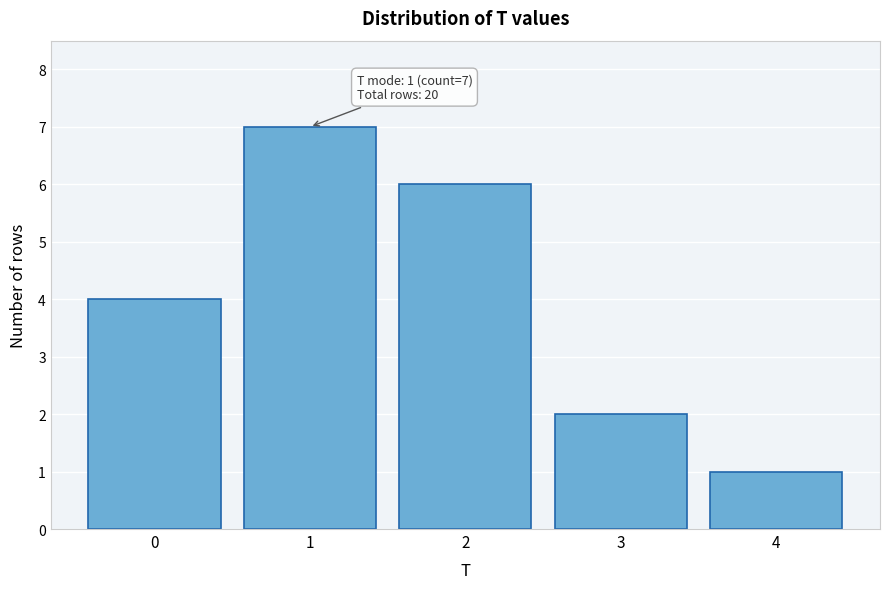

Reading right to left, list all the values displayed in this chart.

1	2	6	7	4